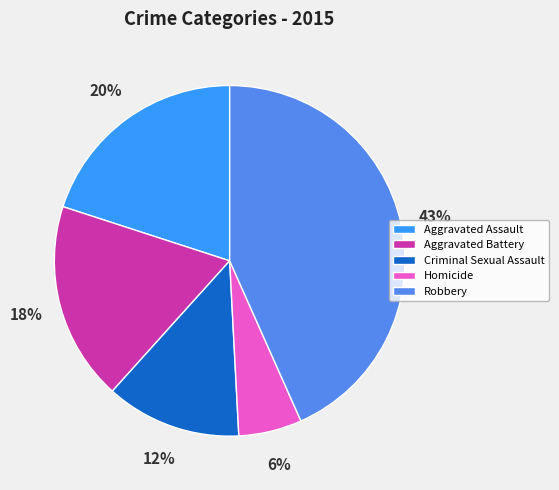

Is there any slice that represents more than half of the pie?

No